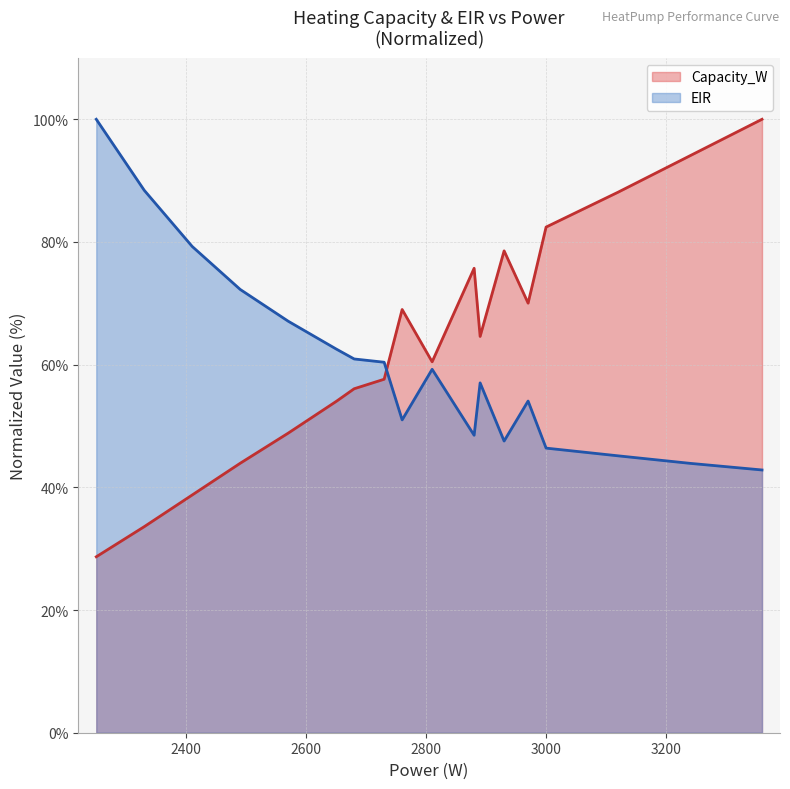

What is the maximum value shown in the chart?

100.0